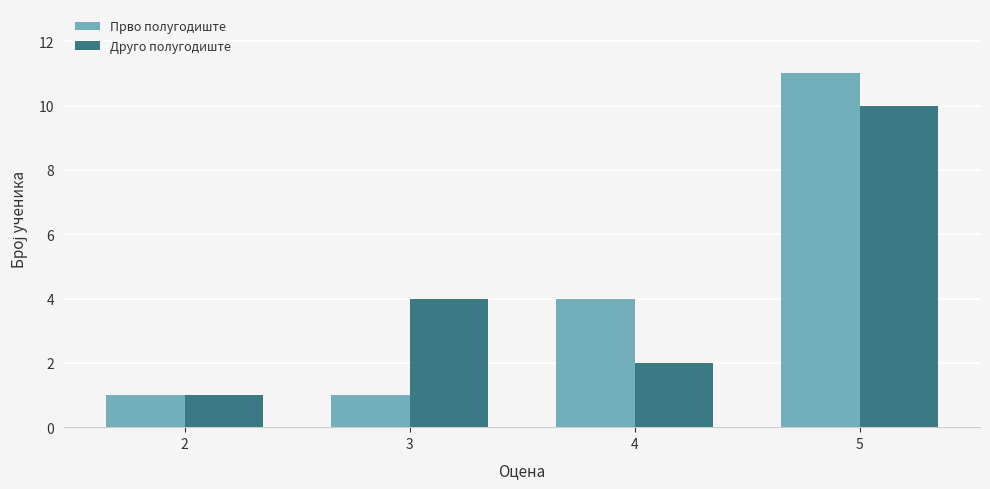

Reading left to right, transcribe all the data shown in this chart.

Прво полугодиште: 1	1	4	11
Друго полугодиште: 1	4	2	10